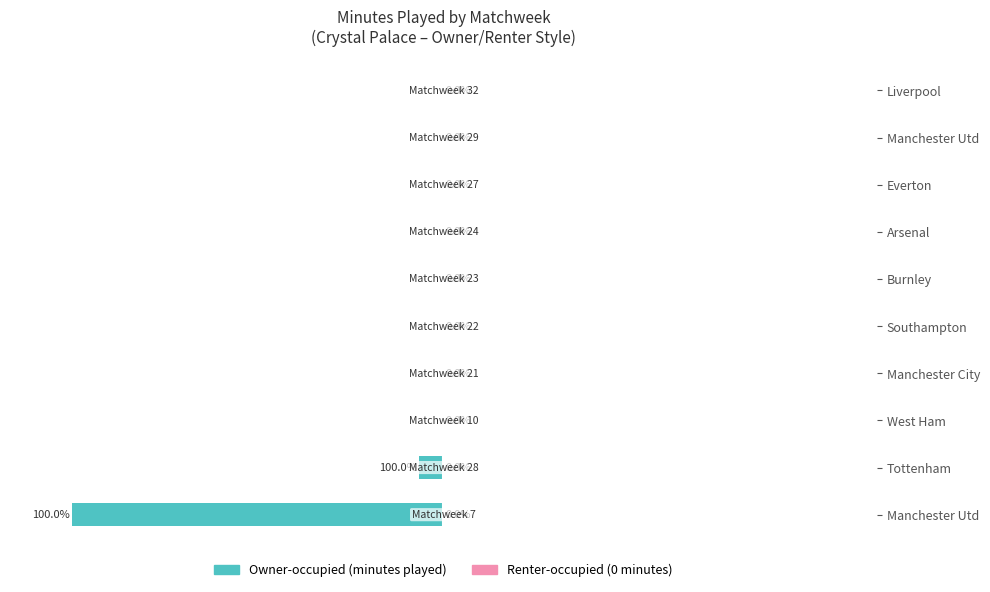

Are the bars horizontal?

Yes